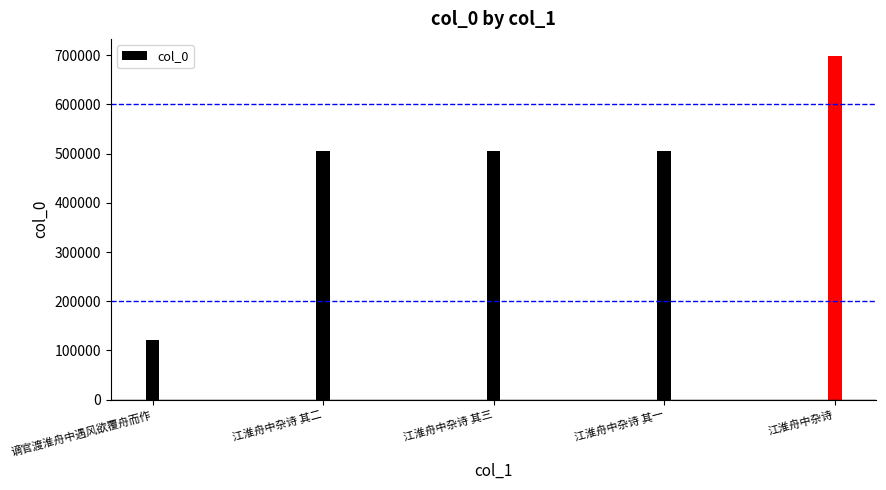

True or false: the data shows 505627 at 江淮舟中杂诗 其二.

True